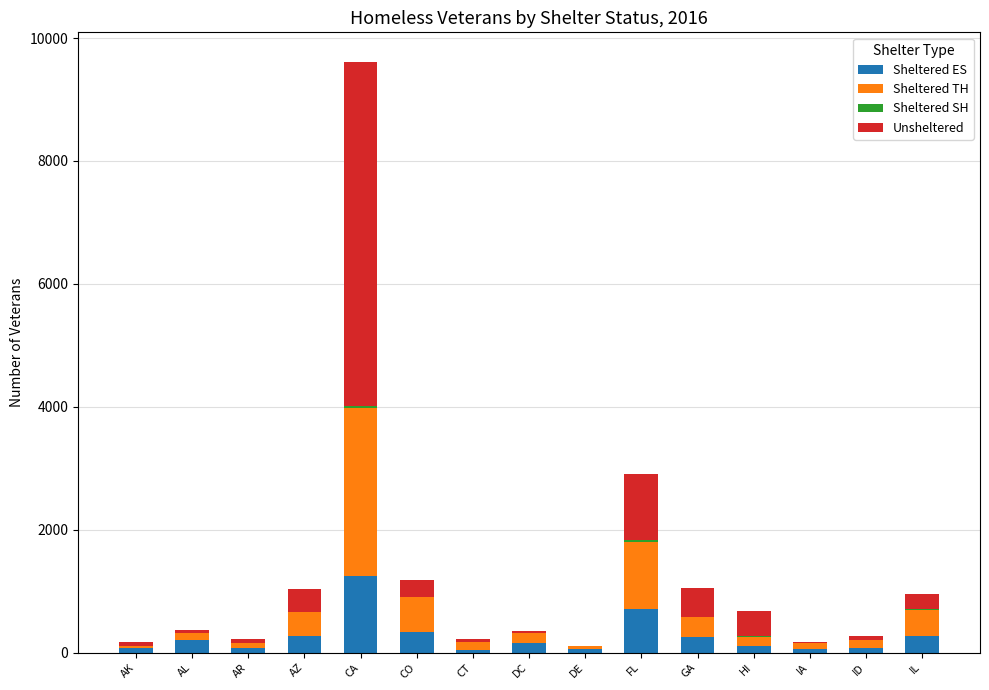

At which category is the sum across all series the highest?

CA